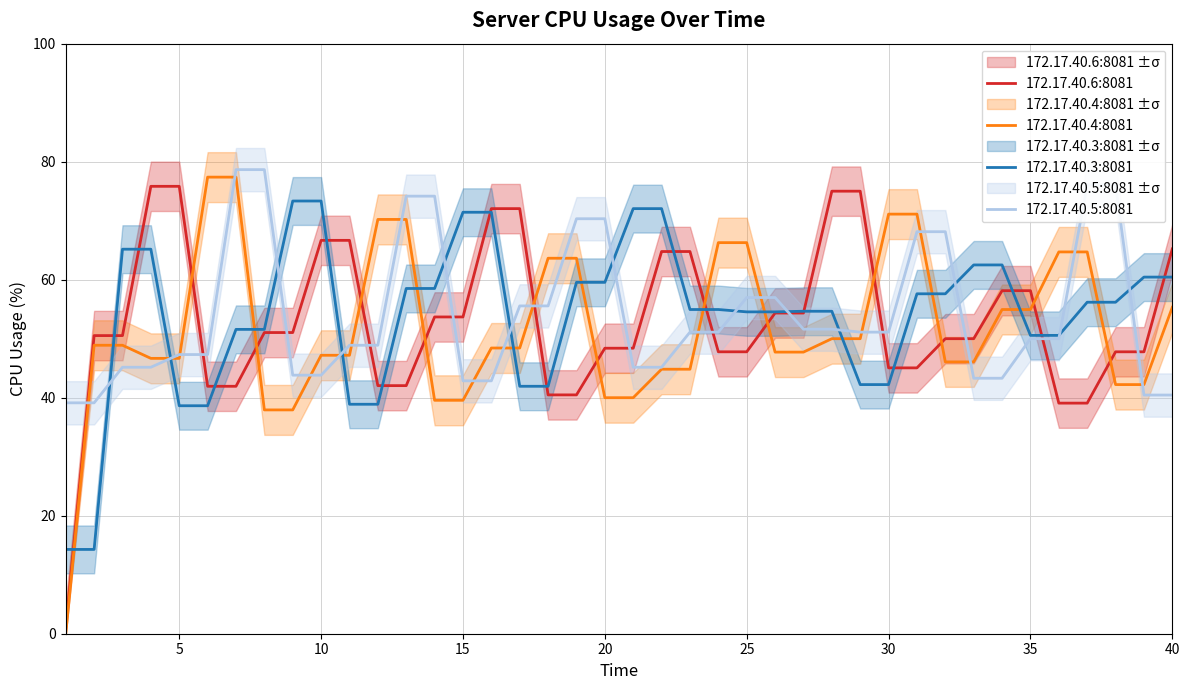

True or false: 172.17.40.3:8081 has a value of 42.2 at 30.

True